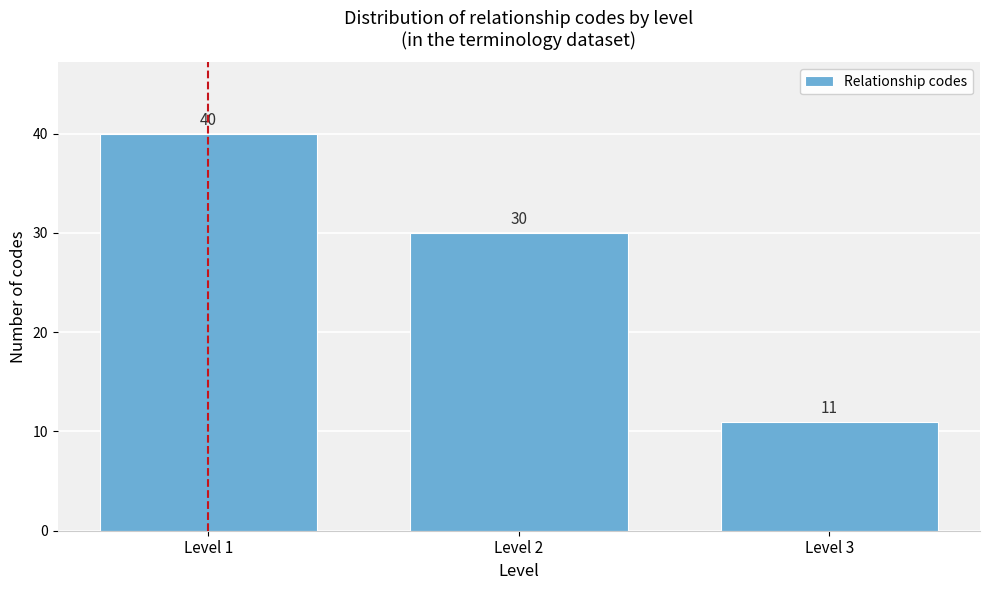

Reading left to right, transcribe all the data shown in this chart.

40	30	11